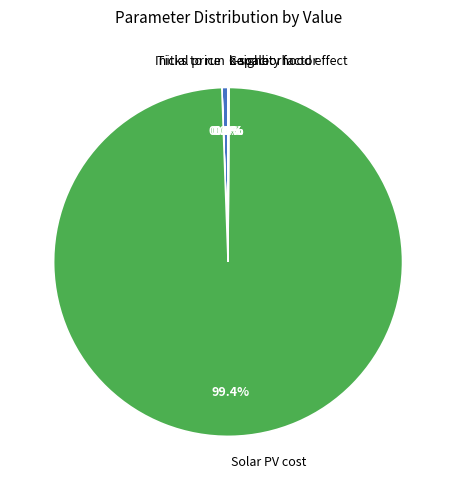

To the nearest percent, what is the average slice percentage?

14%